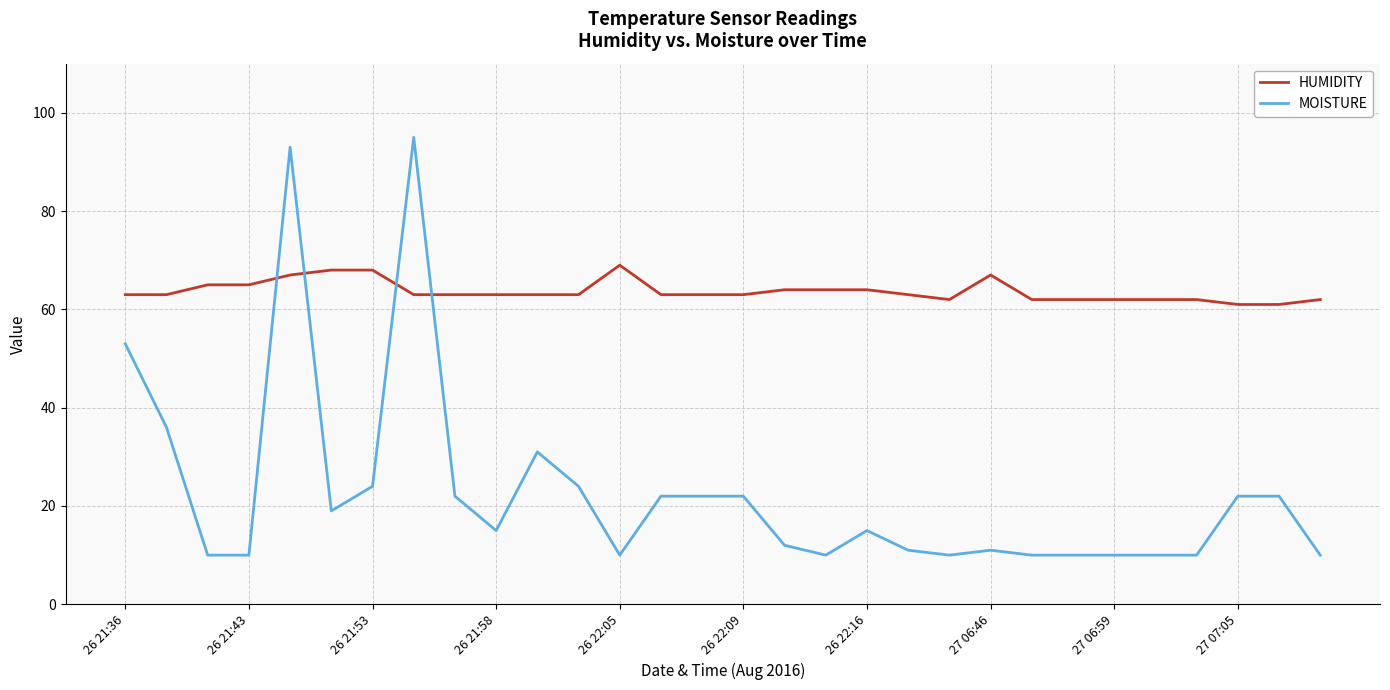

True or false: HUMIDITY has more than 0 points higher than both neighbors.

True